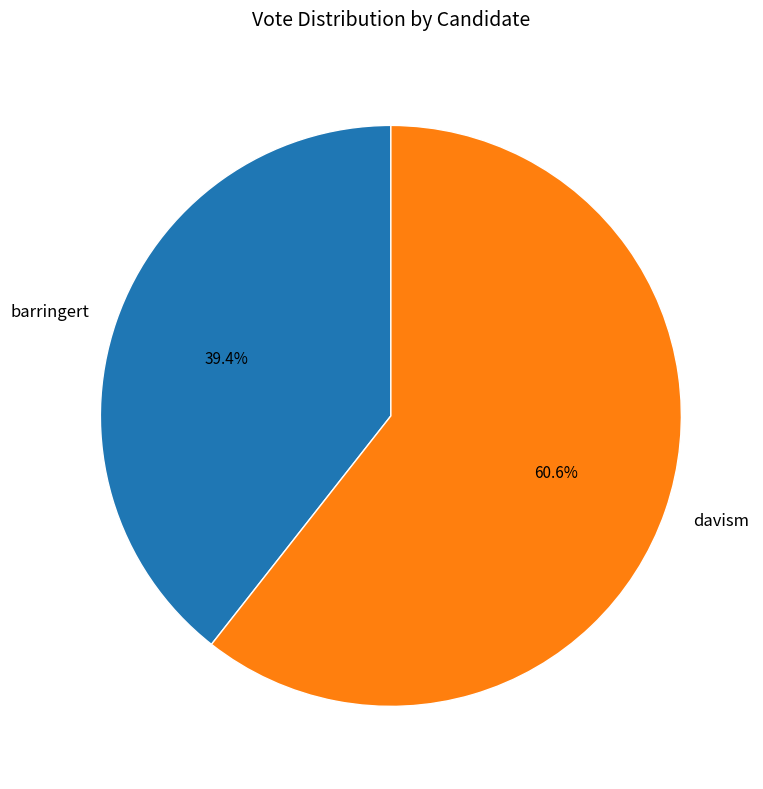

Which has a higher value, davism or barringert?

davism